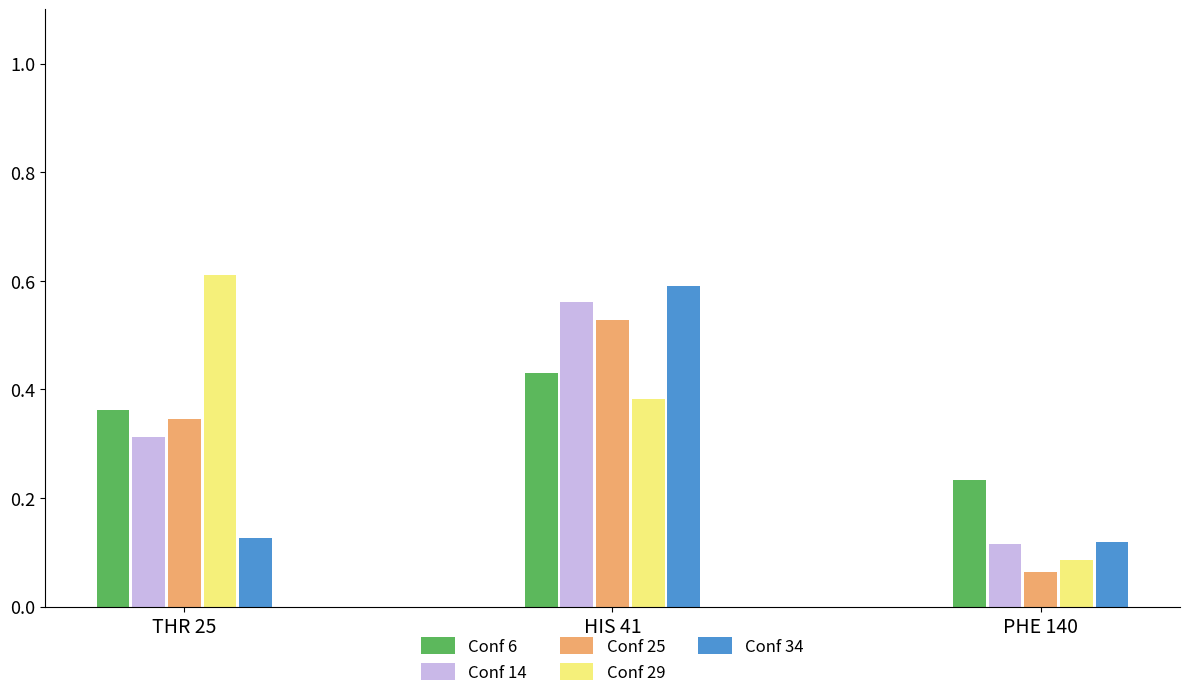

Rank the categories by Conf 14 value from lowest to highest.

PHE 140, THR 25, HIS 41